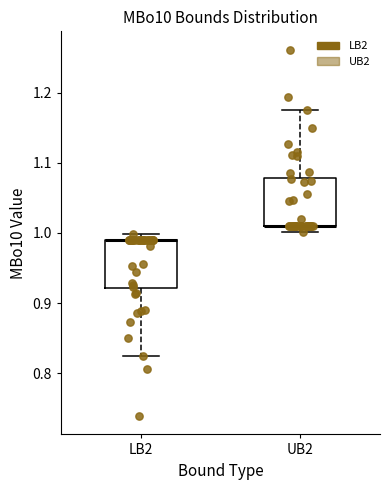

Reading left to right, transcribe this box plot: for each box, give where its median line is, the range the box spans, and where its two whiskers end, as read against the y-axis. The values are not printed on the chart, so give them approximately, as read against the axis.

LB2: median 0.99 (drawn on the box's upper edge), box 0.92 to 0.99, whiskers 0.82 to 1.00
UB2: median 1.01 (drawn on the box's lower edge), box 1.01 to 1.08, whiskers 1.00 to 1.18